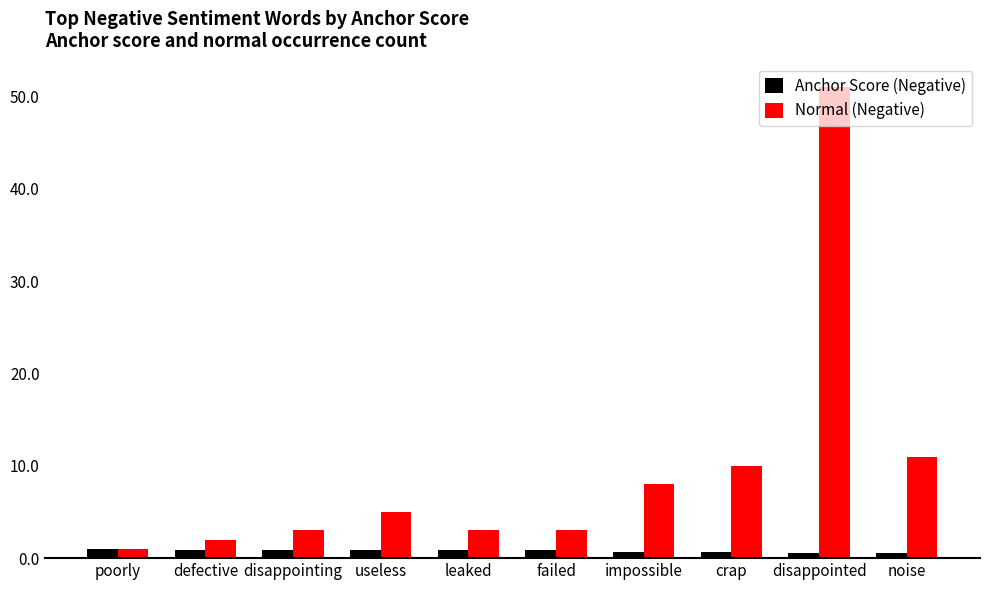

What is the difference between the maximum and minimum values in the Anchor Score (Negative) series?

0.4